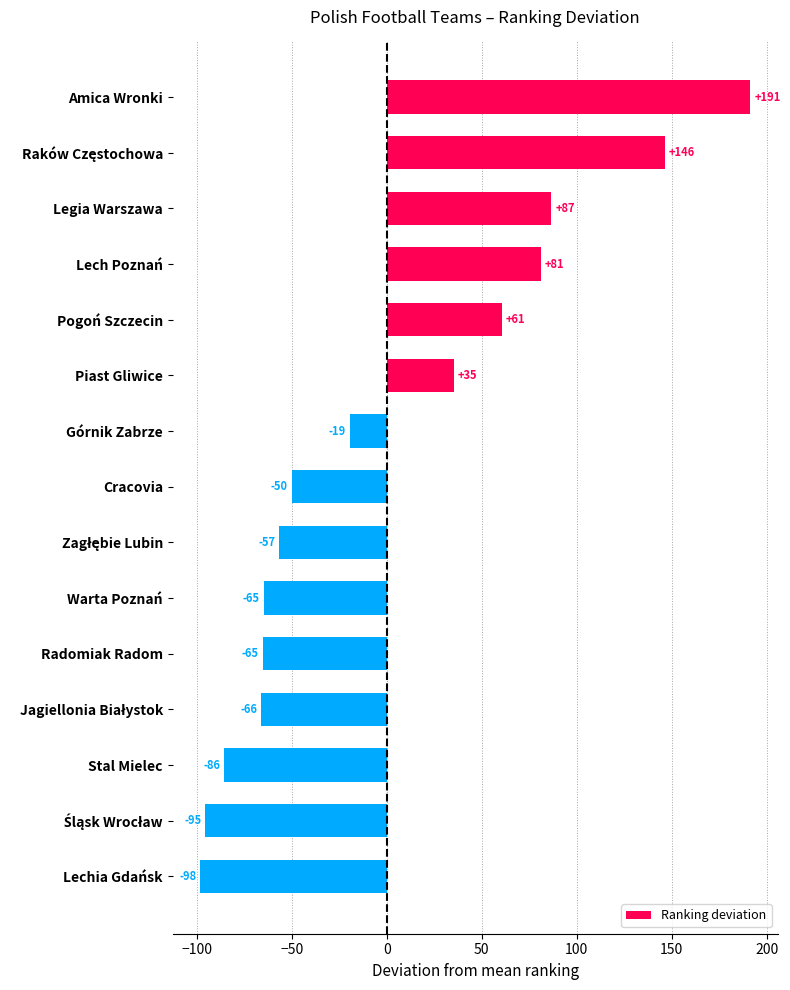

The chart shows a value of 139.5 at Lech Poznań. True or false?

False